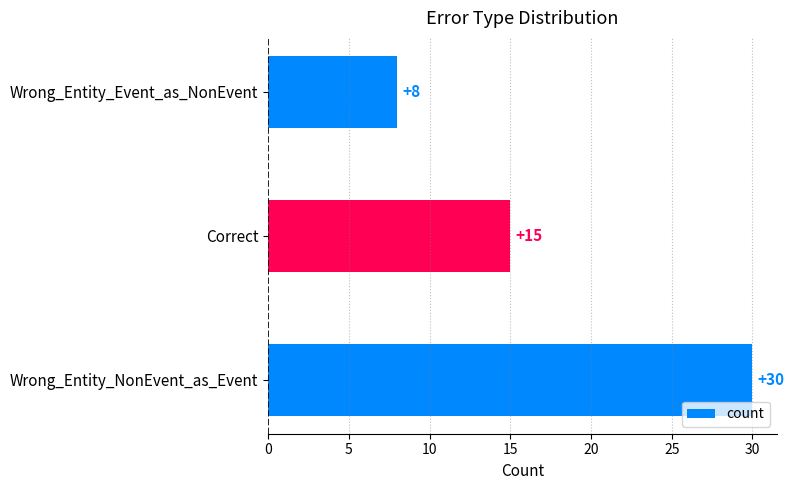

How many data points are less than 15?

1